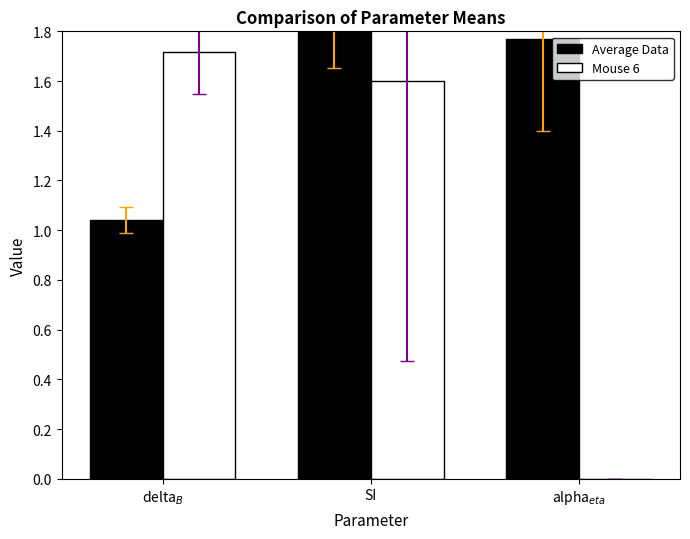

Reading left to right, list all the values displayed in this chart.

Average Data: 1.0	2.0	1.8
Mouse 6: 1.7	1.6	0.0